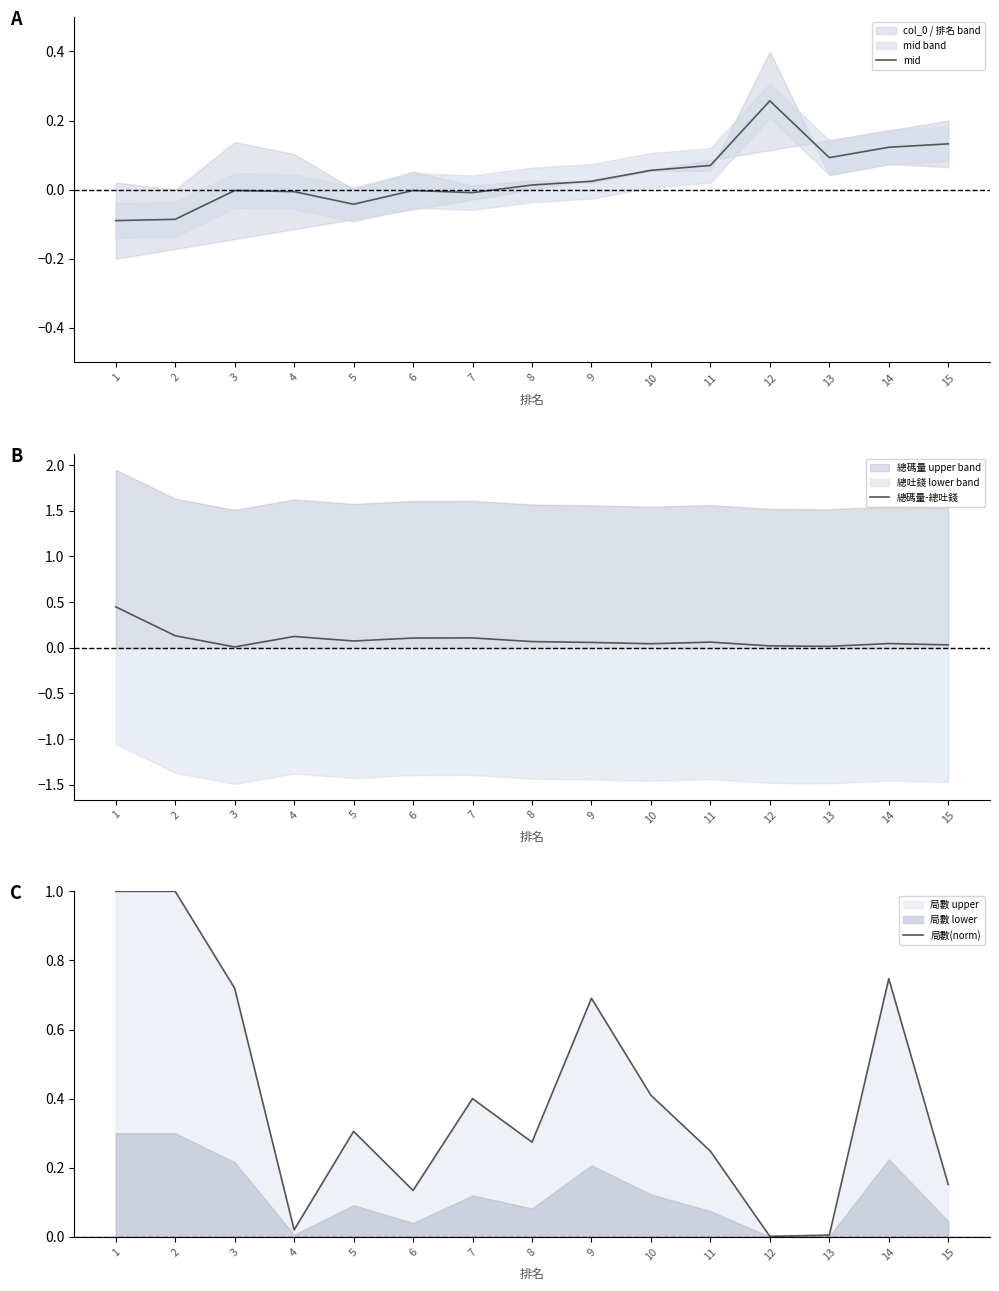

At how many categories does at least one series exceed 0?

15